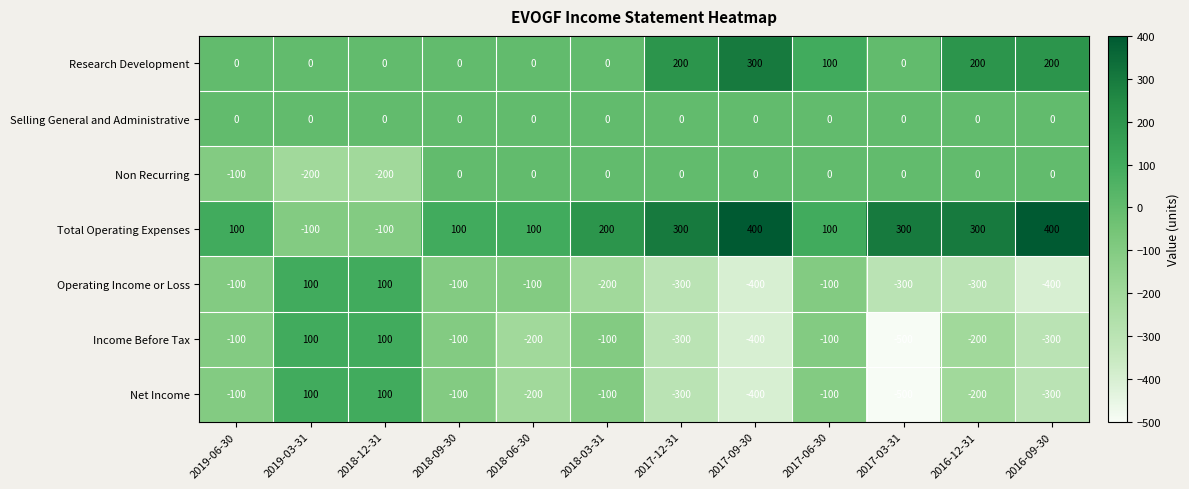

How many values in the Net Income series exceed -100?

2